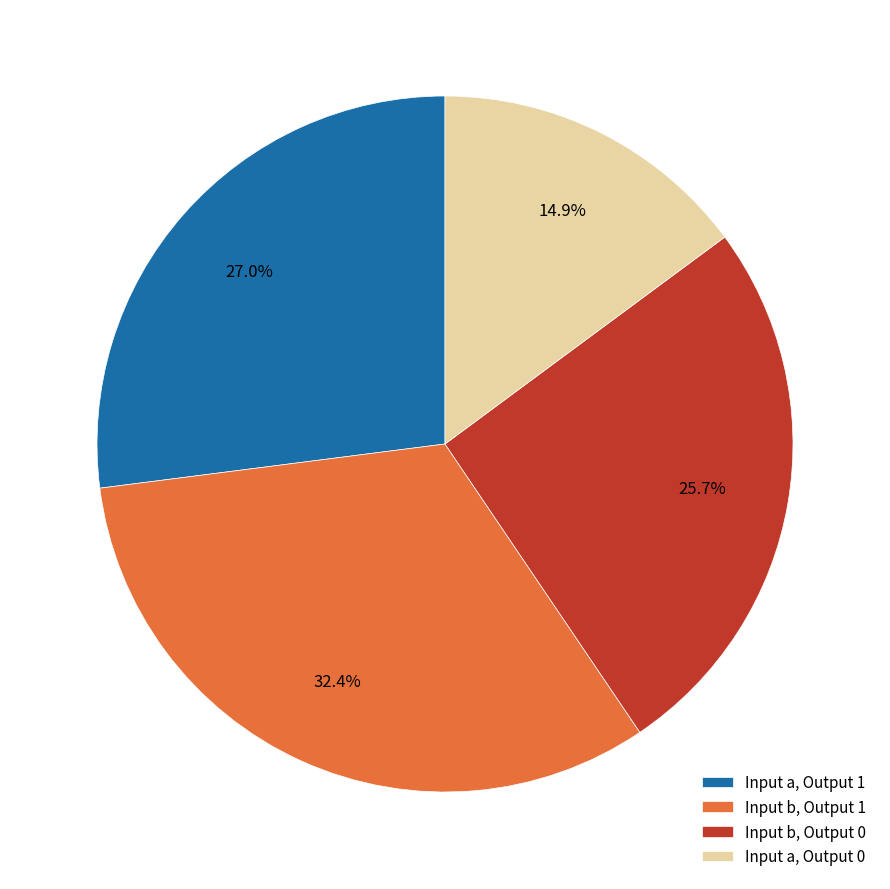

Is there any slice that represents more than half of the pie?

No